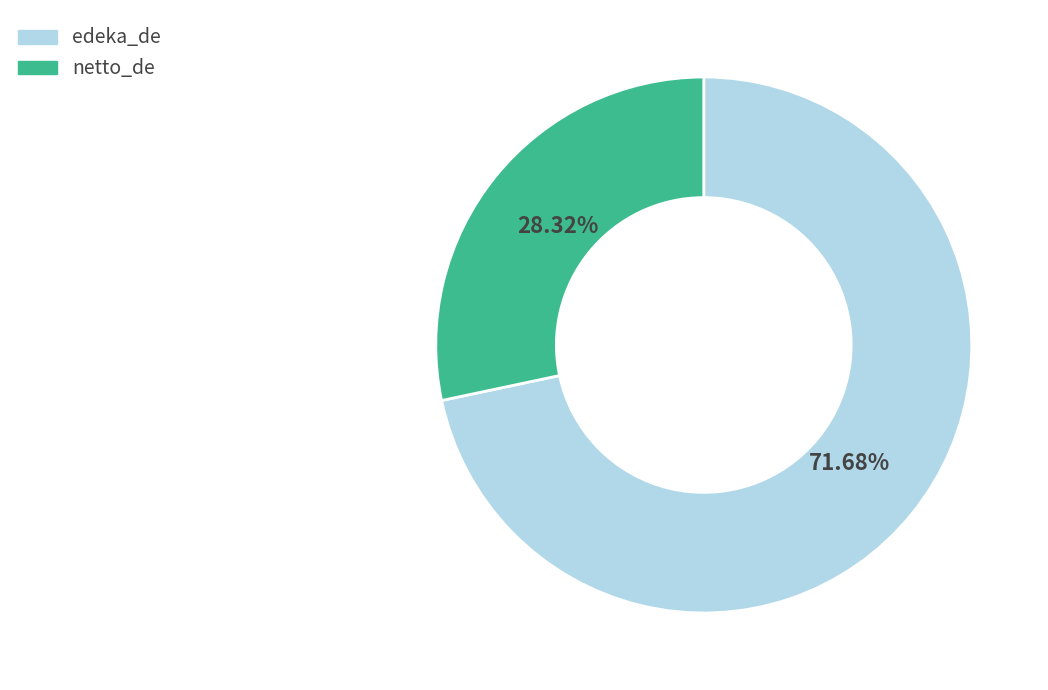

Approximately how many times larger is the value at netto_de compared to edeka_de?

0.4